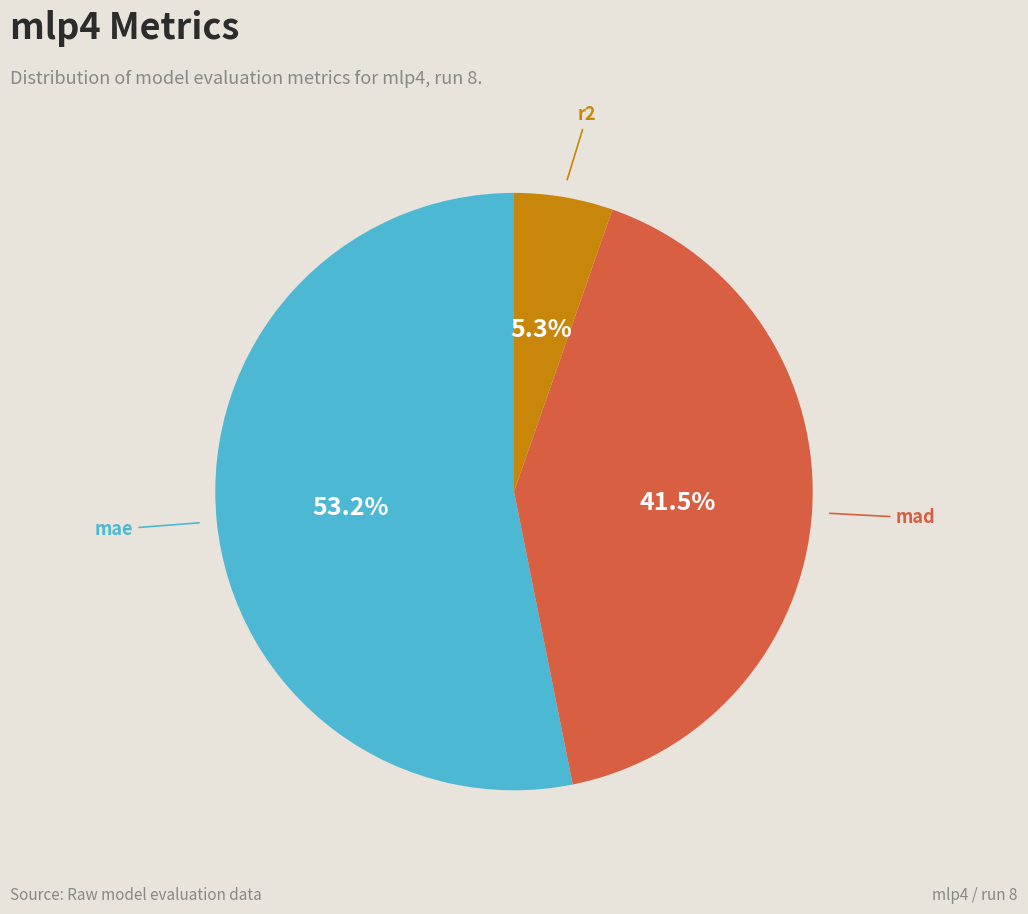

Is there a majority slice in this chart?

Yes